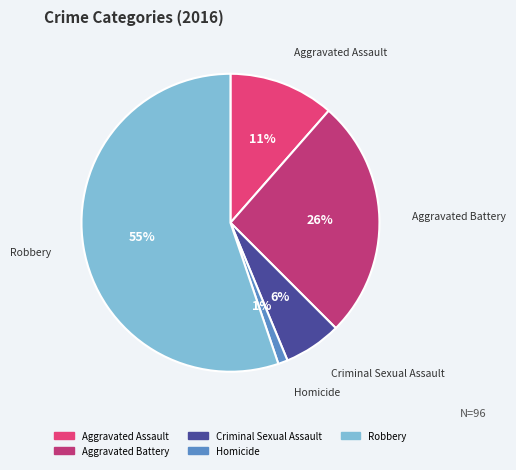

Is it true that Aggravated Battery is 21% of the pie?

False